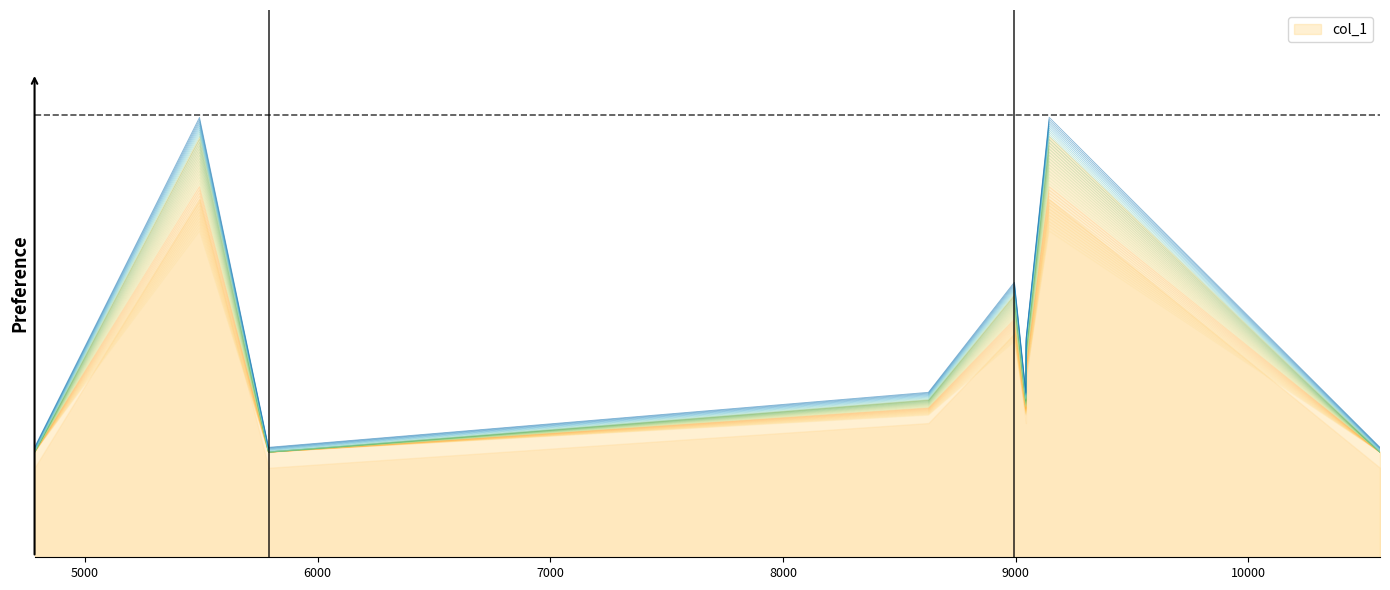

How many interior local valleys (lower than both neighbors) does the data have?

2